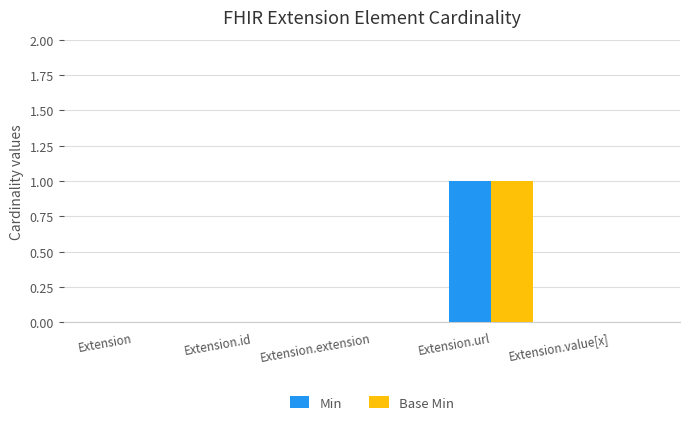

How many Min values are between 0 and 1?

5